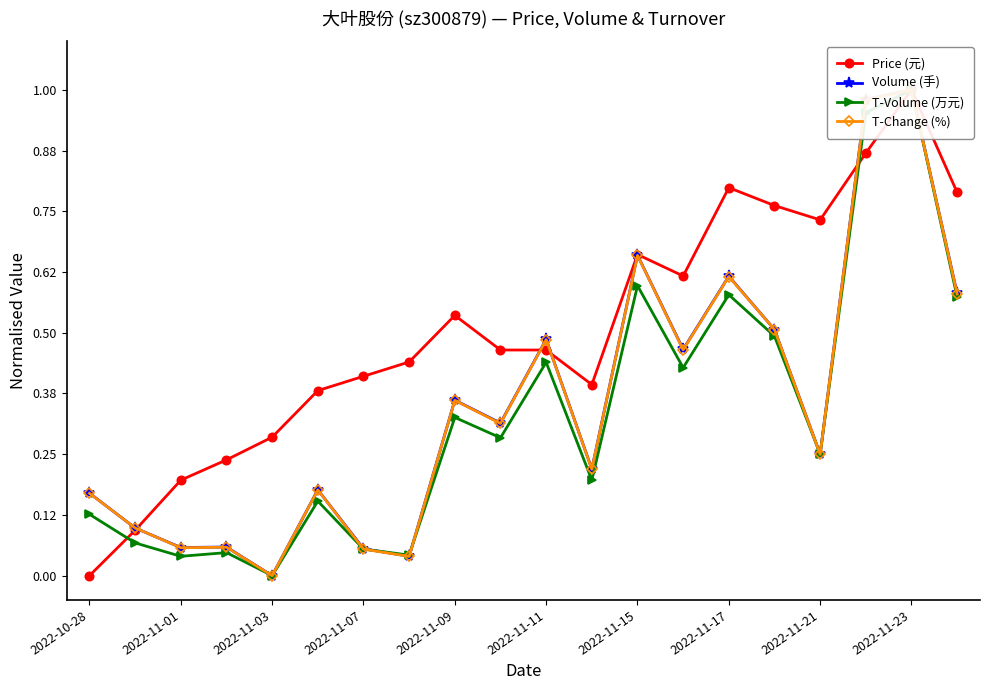

True or false: Price (元) and T-Volume (万元) cross at least once.

True